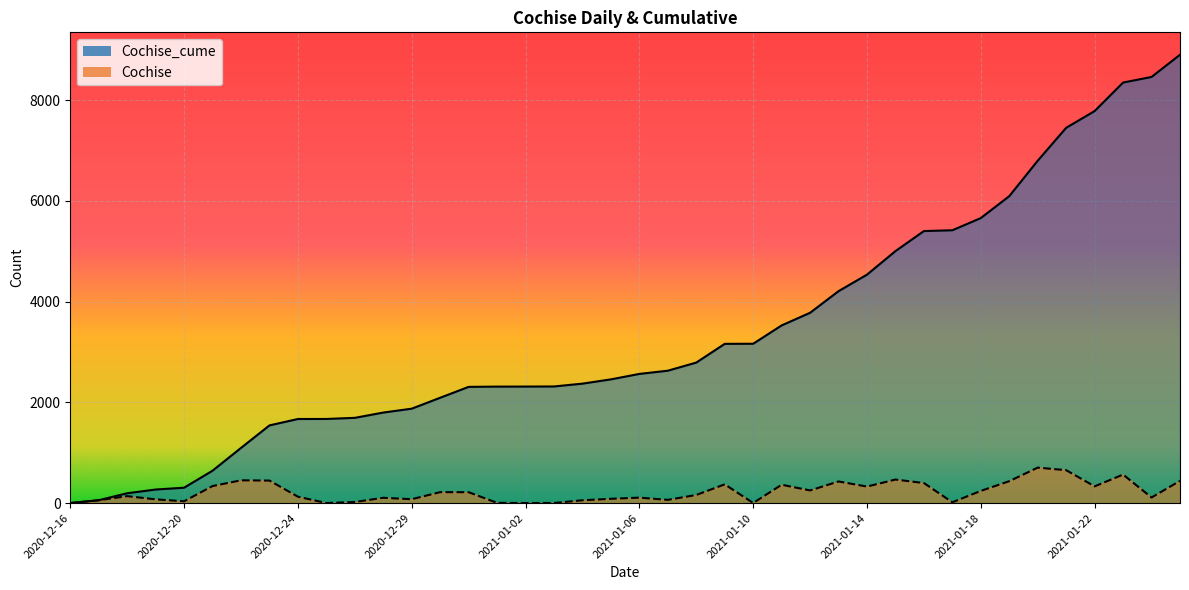

What is the label of the 16th point from the right?

2021-01-10